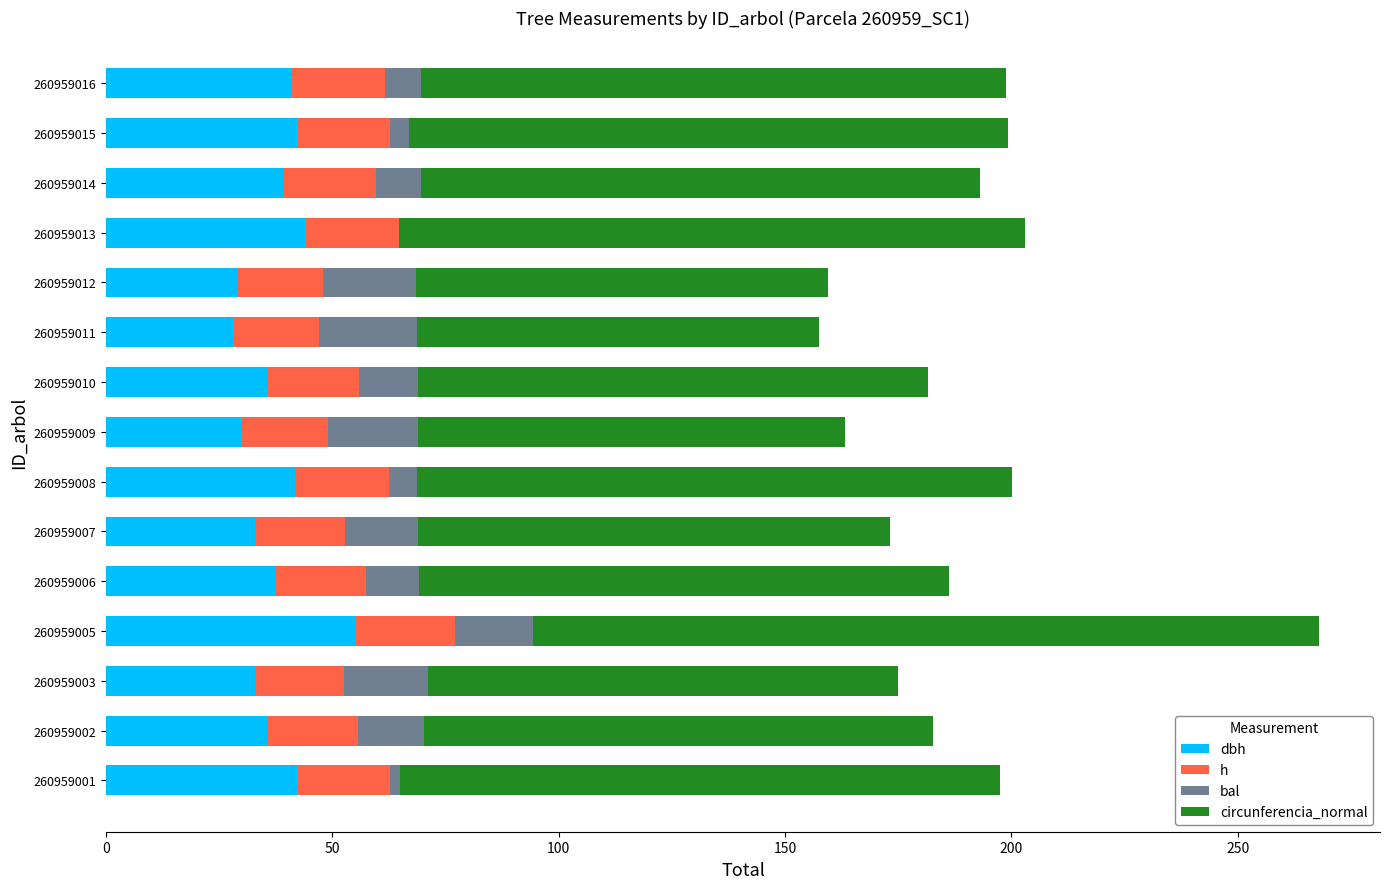

What is the total value across all series at 260959007?

173.2